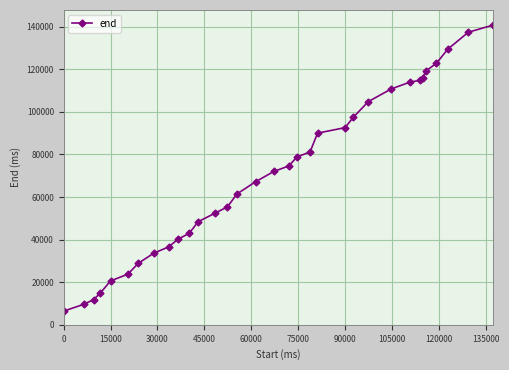

What is the maximum value shown in the chart?

140800